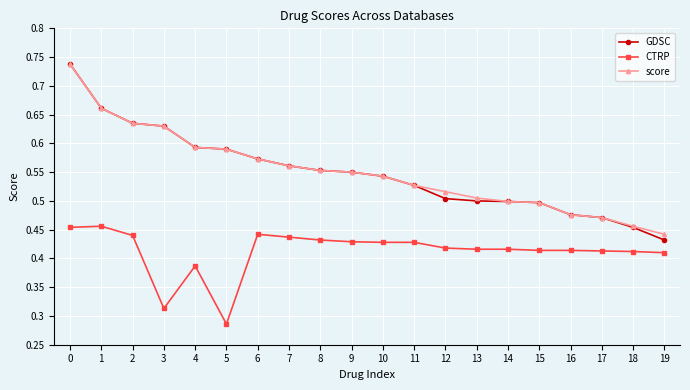

True or false: CTRP has more than 0 points higher than both neighbors.

True